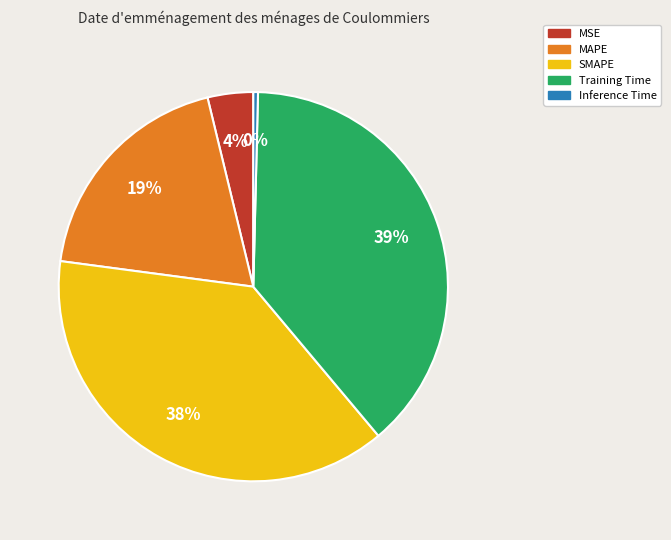

True or false: MAPE accounts for 19% of the total.

True